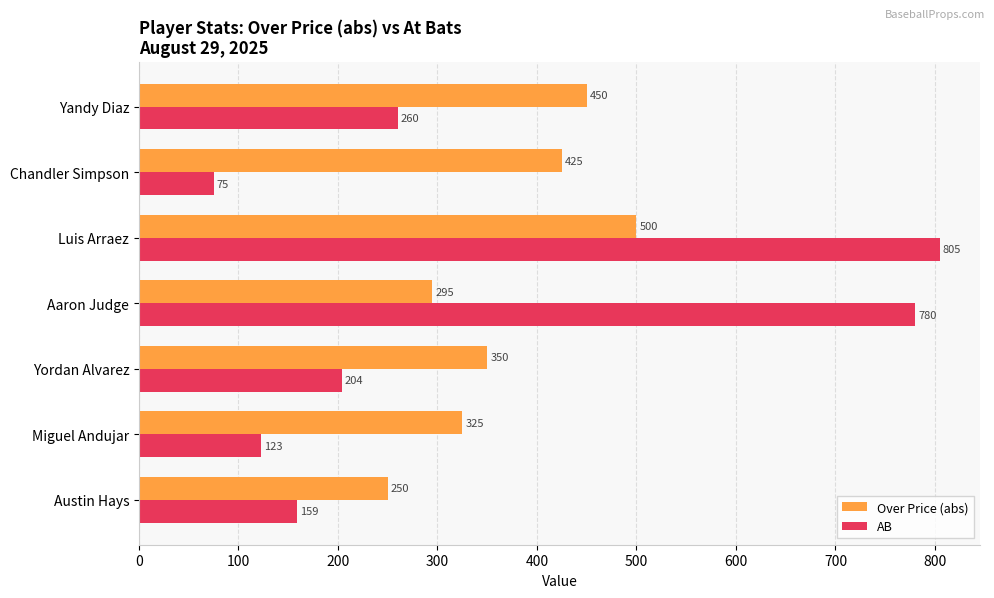

List the series in order of their peak value, highest first.

AB, Over Price (abs)